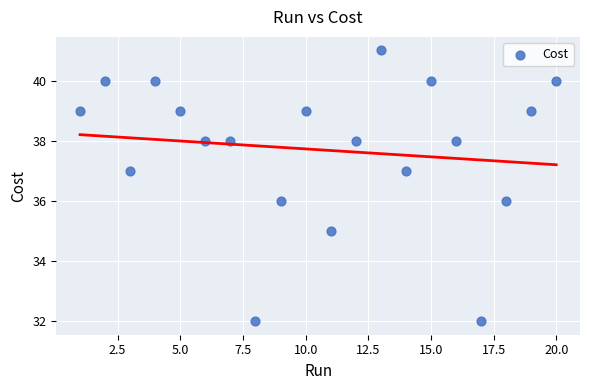

What is the range of X values (max minus min)?

19.0